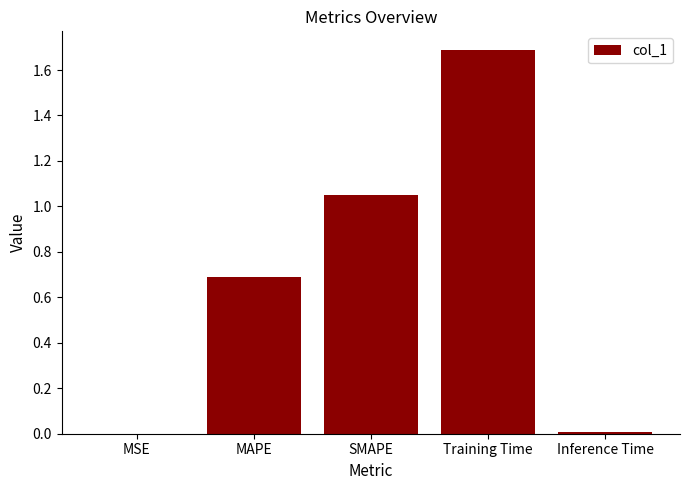

Which has a higher value, MAPE or Training Time?

Training Time